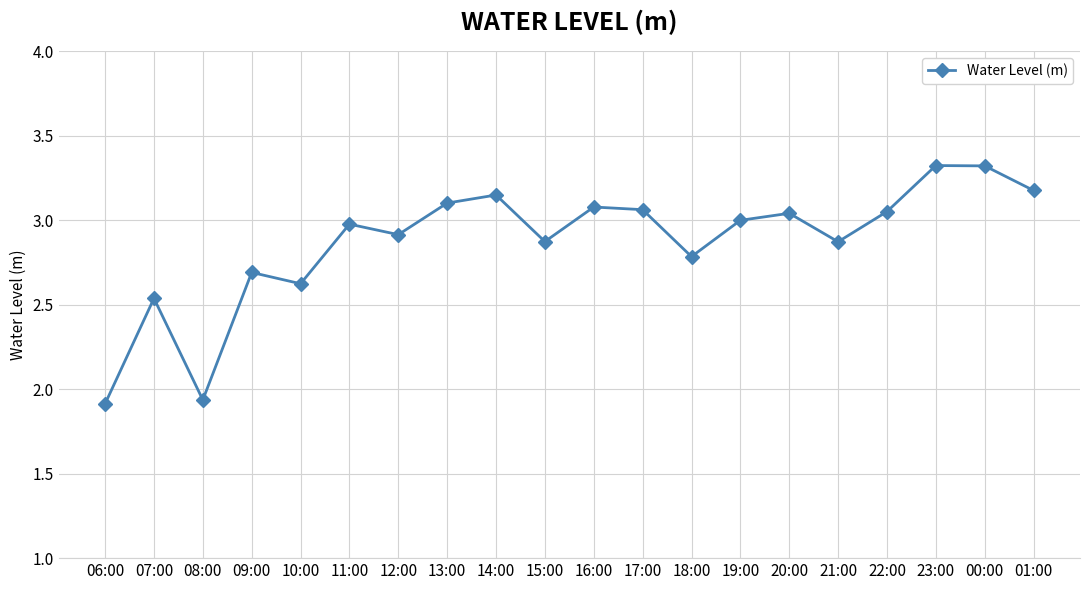

How many data points does each series have?

20